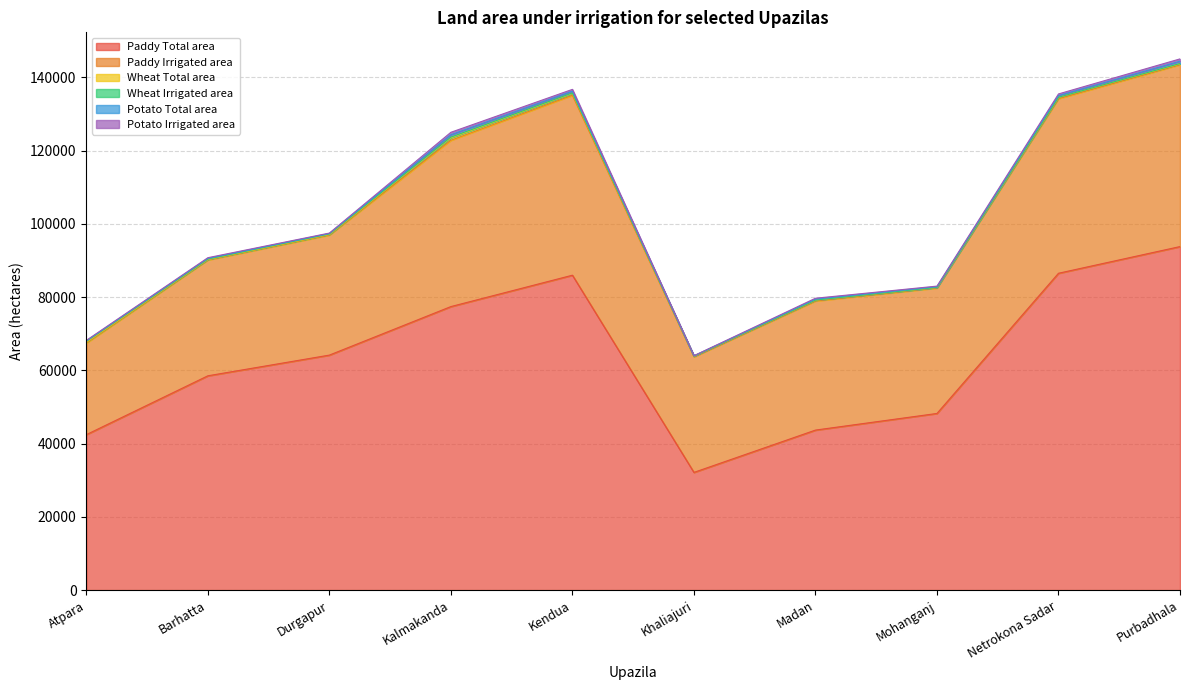

Which category has the lowest value across all series?

Khaliajuri